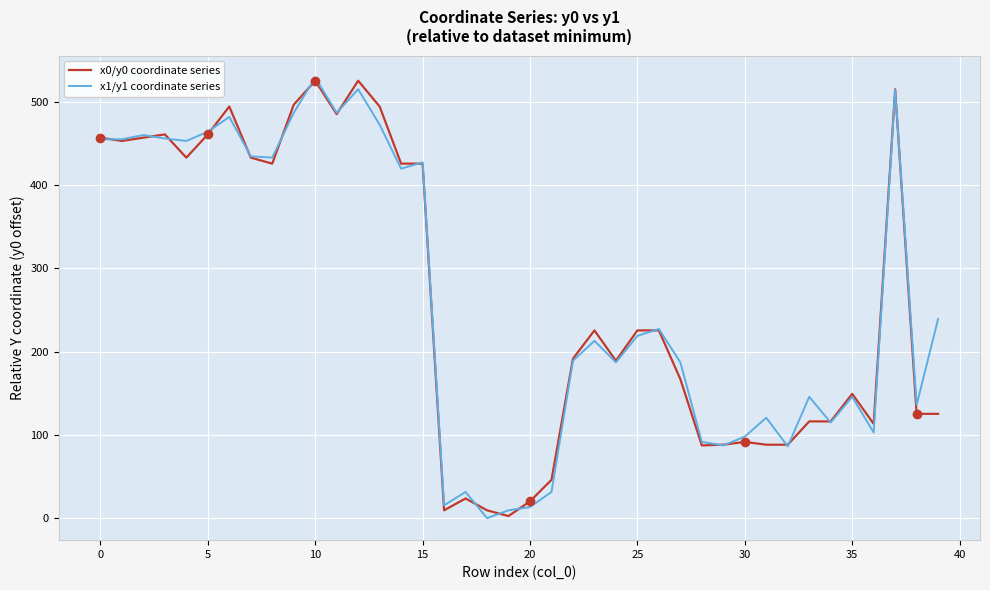

What is the greatest value displayed?

529.1